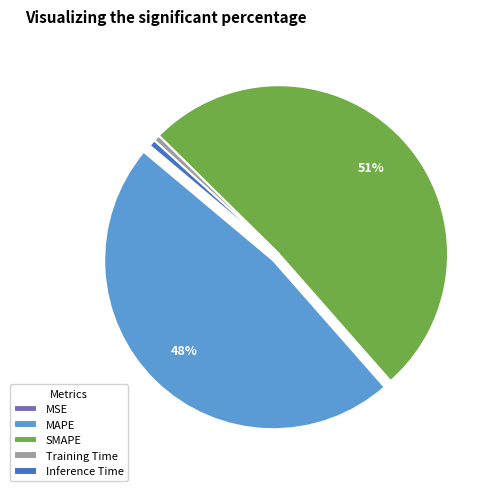

Combined, do Inference Time and MAPE account for over 50%?

No